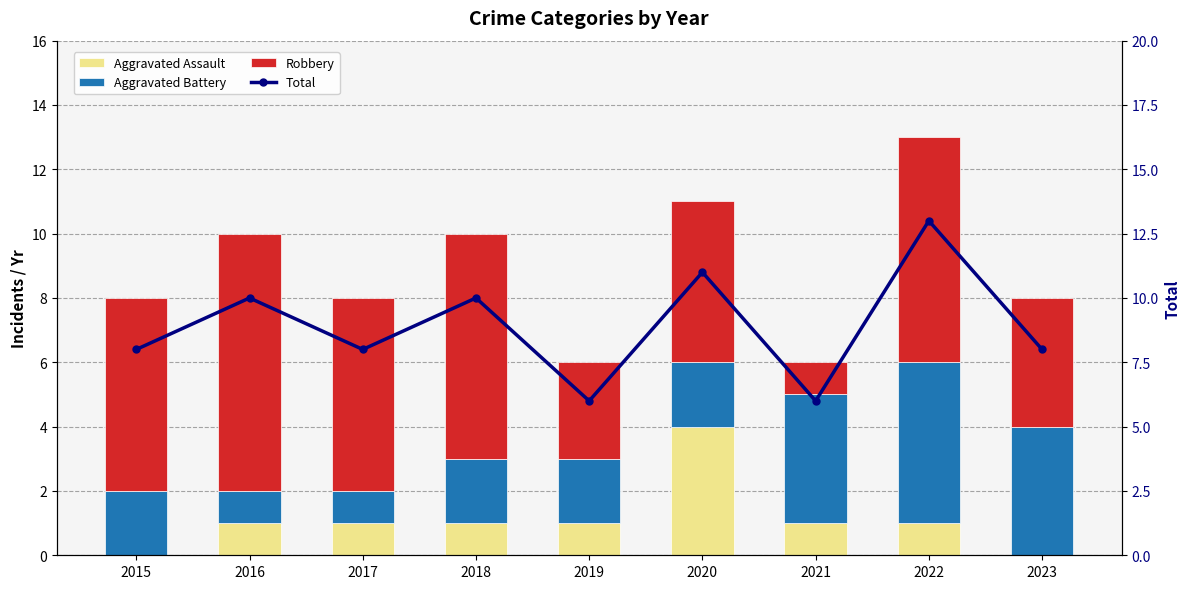

Where is Robbery nearest to the value 4?

2023